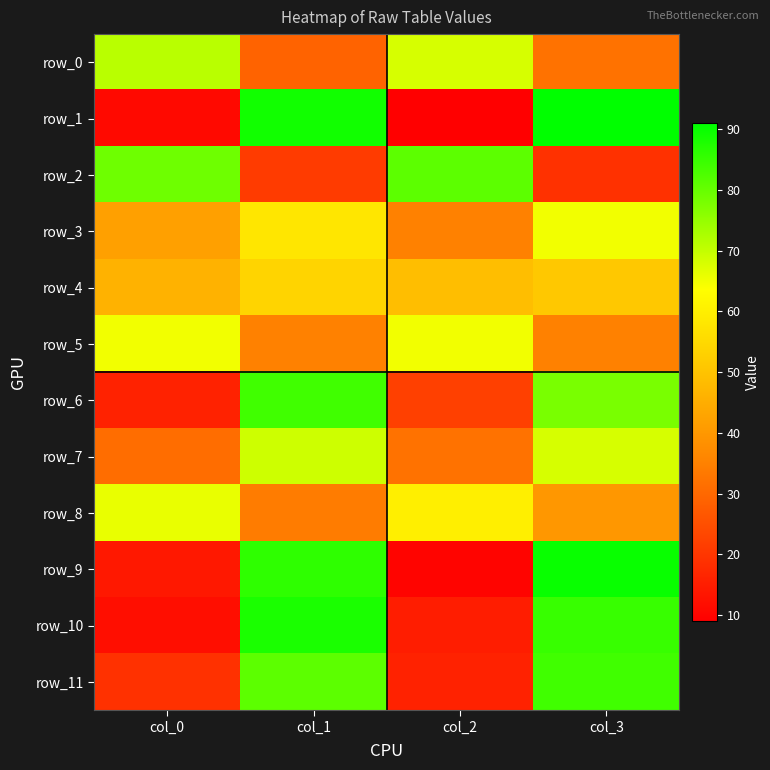

Is it true that row_4 equals 51 at col_3?

True